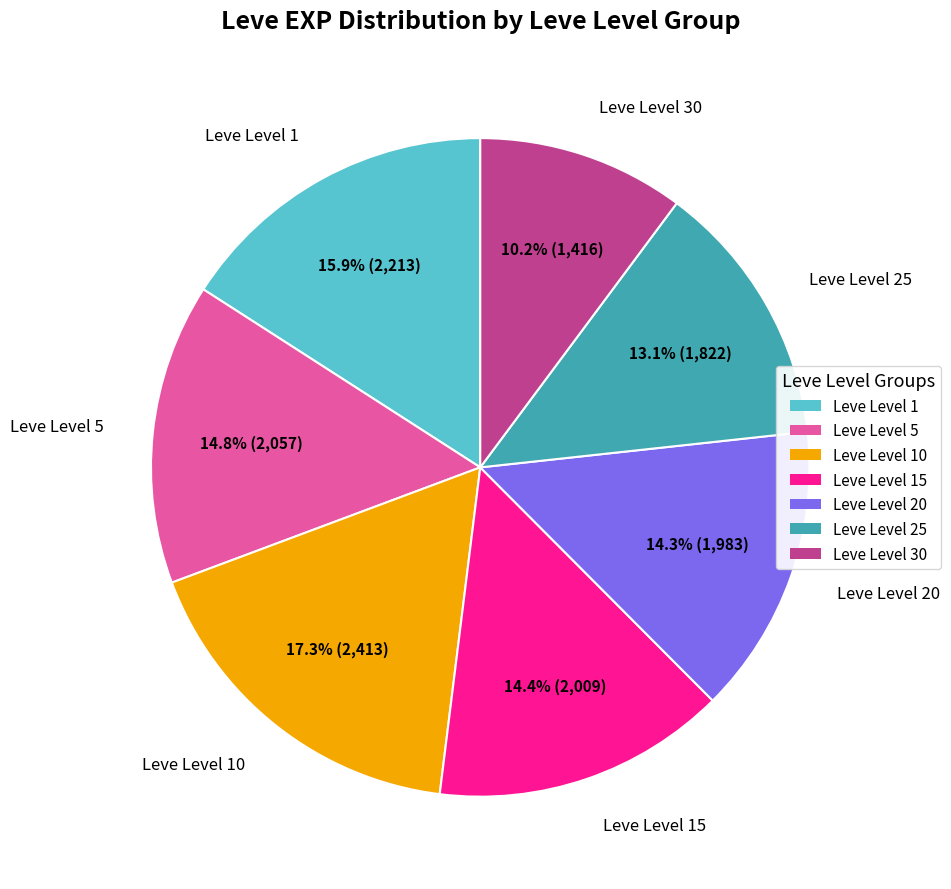

How many slices are in this pie chart?

7